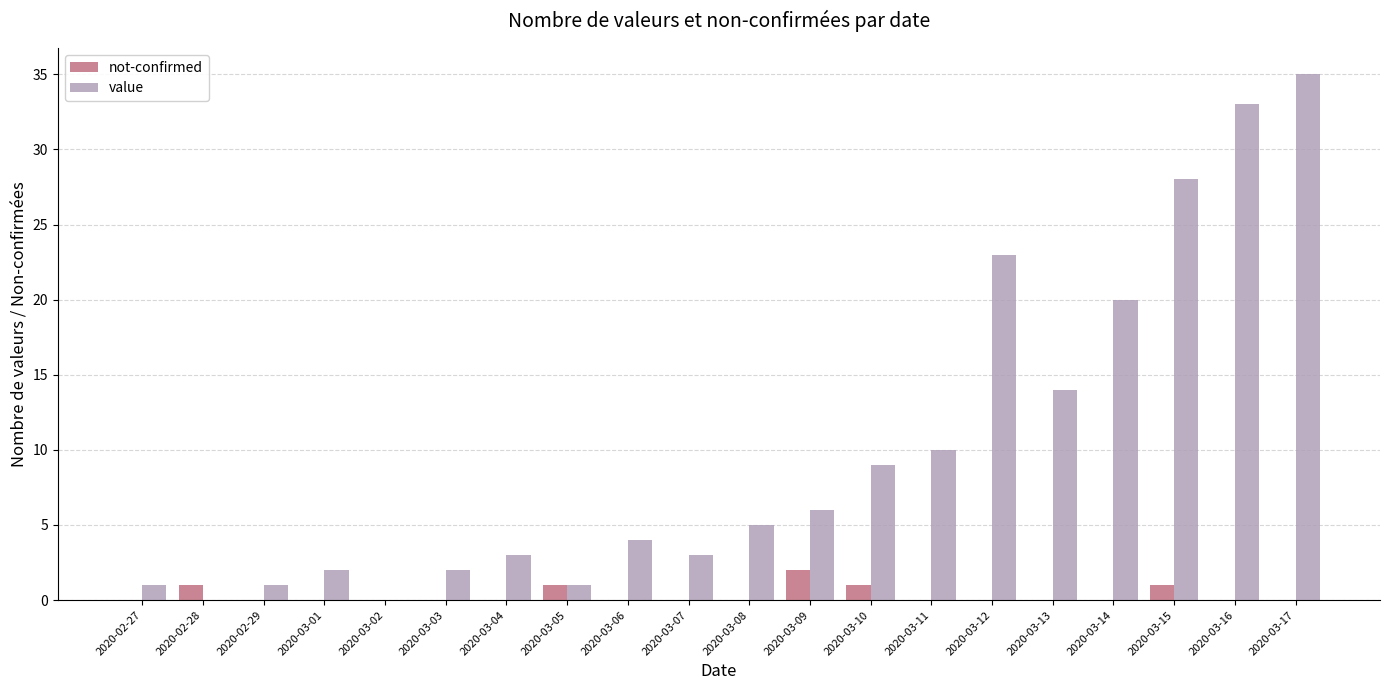

At which label does not-confirmed reach its peak?

2020-03-09